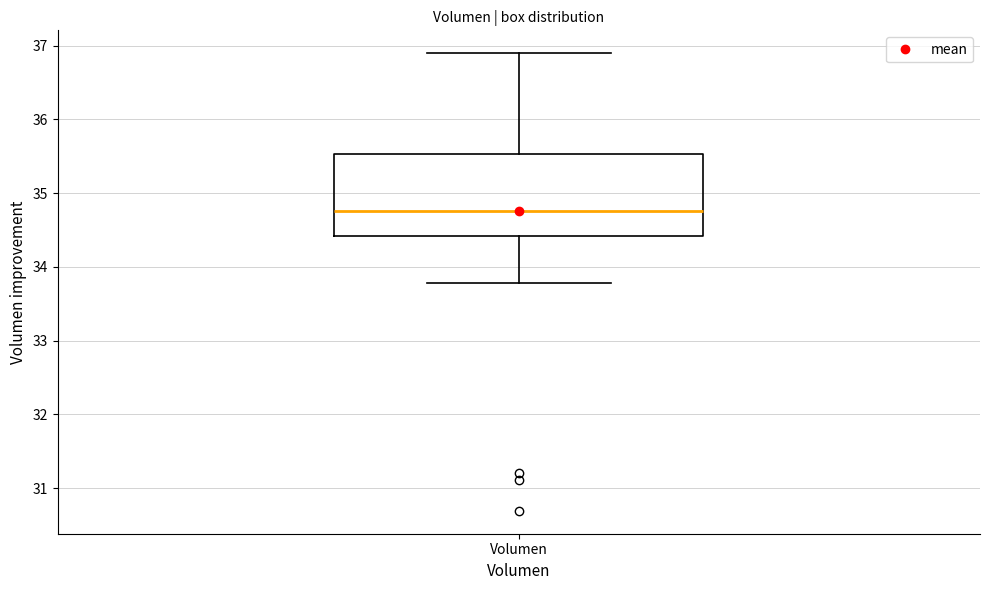

Read this box plot against the y-axis: the position of the median line, the range covered by the box, and the ends of both whiskers. The values are not printed on the chart, so give them approximately, as read against the axis.

median 34.8, box 34.4 to 35.5, whiskers 33.8 to 36.9